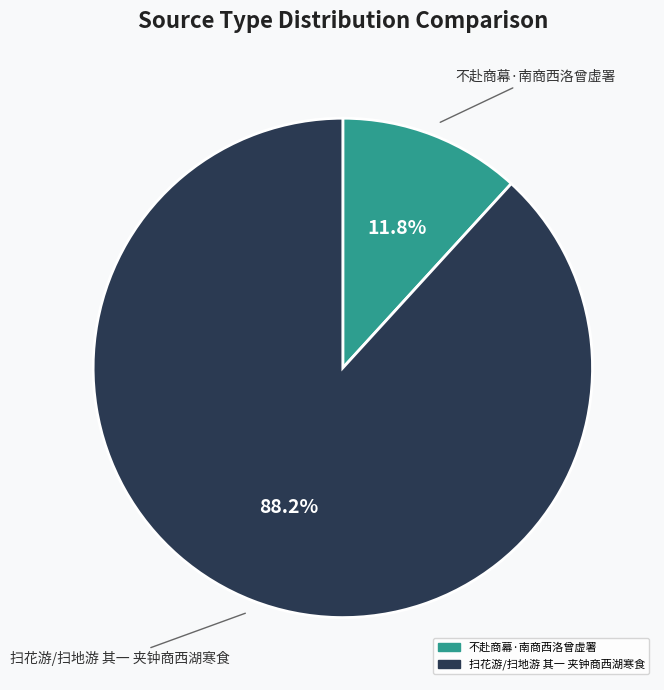

Count the number of slices in the pie.

2